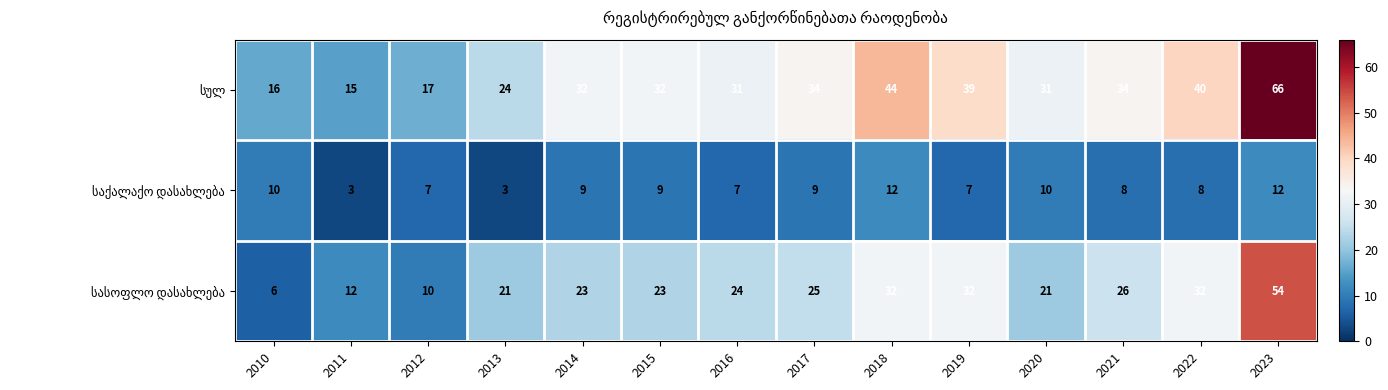

At how many categories does at least one series exceed 29?

10